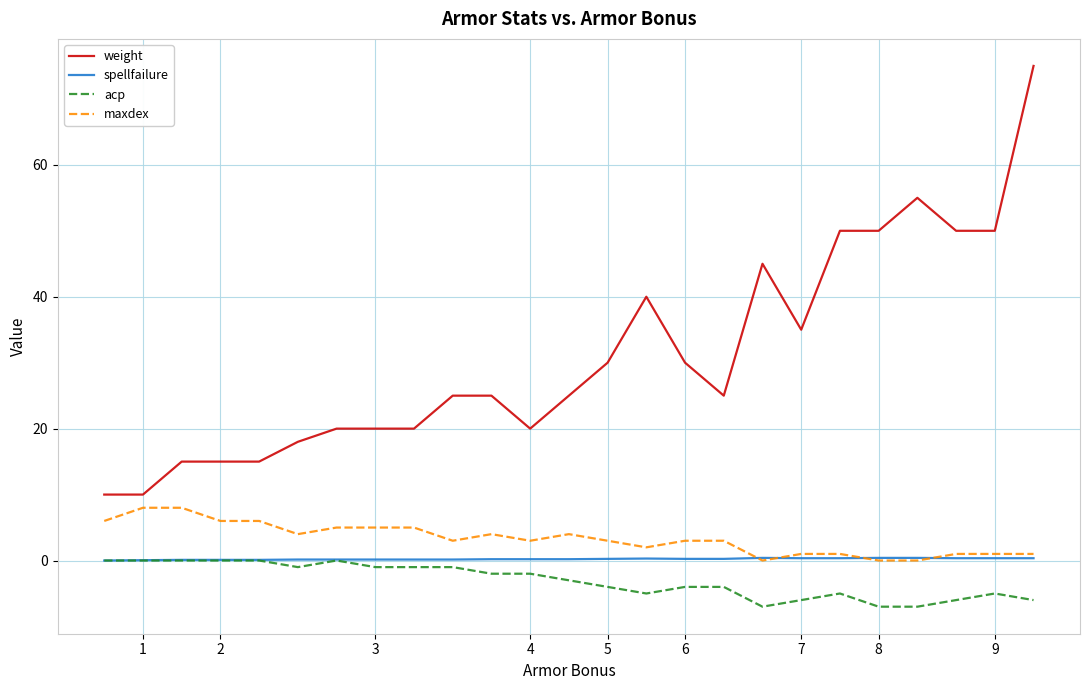

Which series has the largest range (max minus min)?

weight